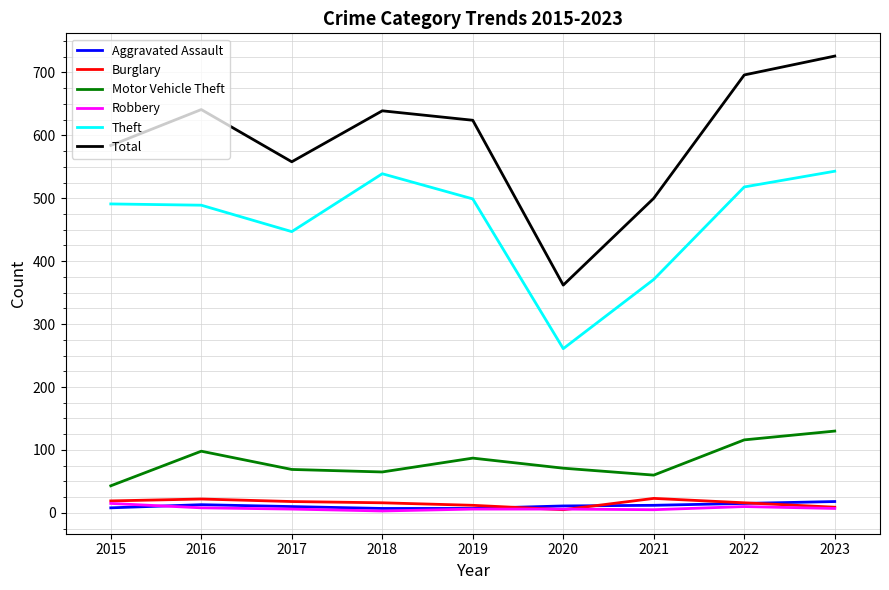

What is the minimum value shown in the chart?

3